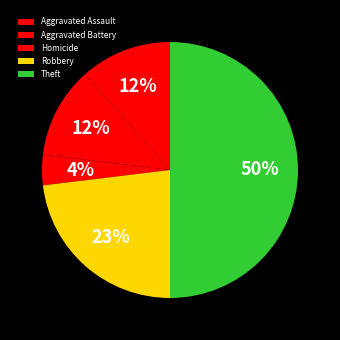

Count the number of slices in the pie.

5